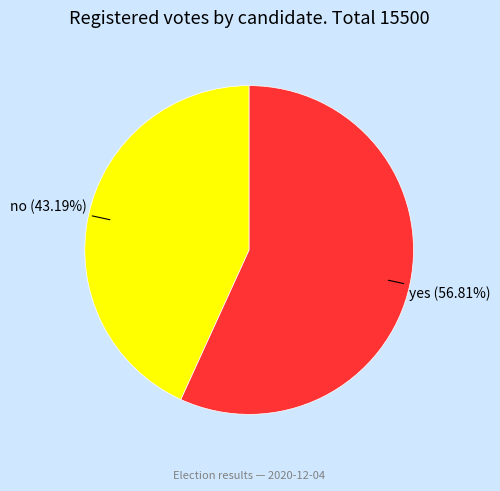

Does any single category account for the majority?

Yes